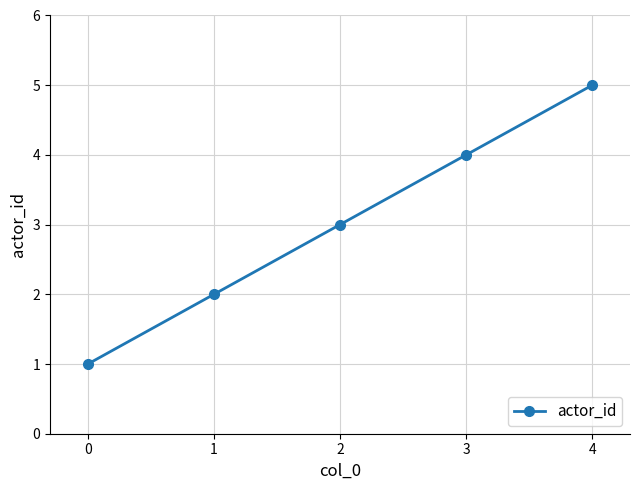

List the labels in order of value, smallest first.

0, 1, 2, 3, 4